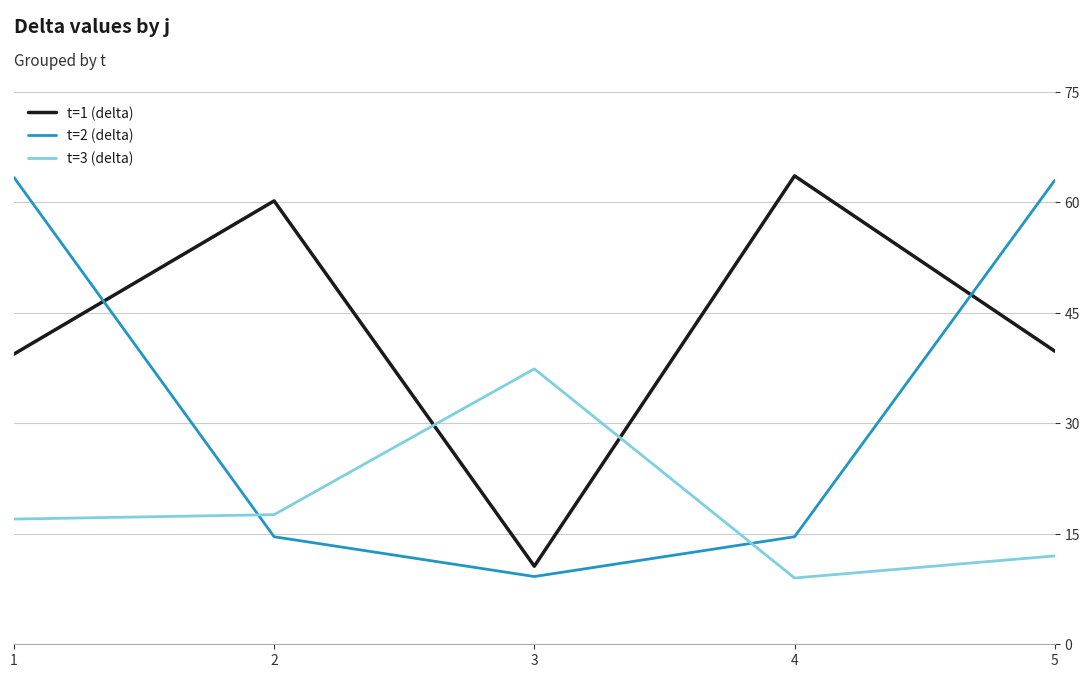

After their last crossing, which series has the higher values: t=3 (delta) or t=1 (delta)?

t=1 (delta)